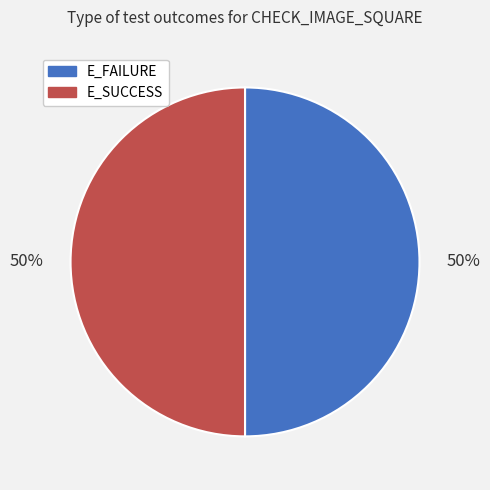

To the nearest percent, what is the combined percentage of E_SUCCESS and E_FAILURE?

100%